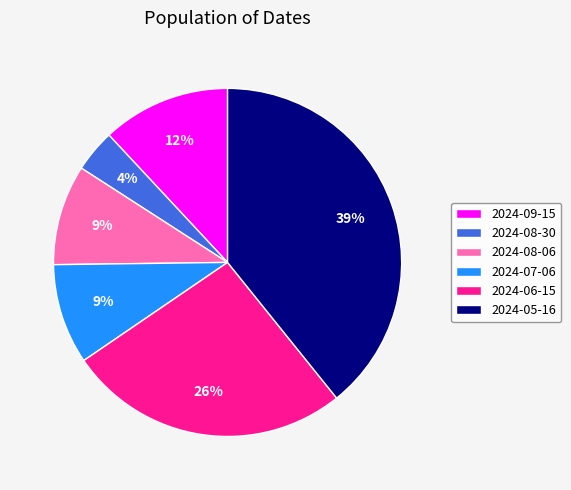

What is the smallest slice in the pie chart?

2024-08-30